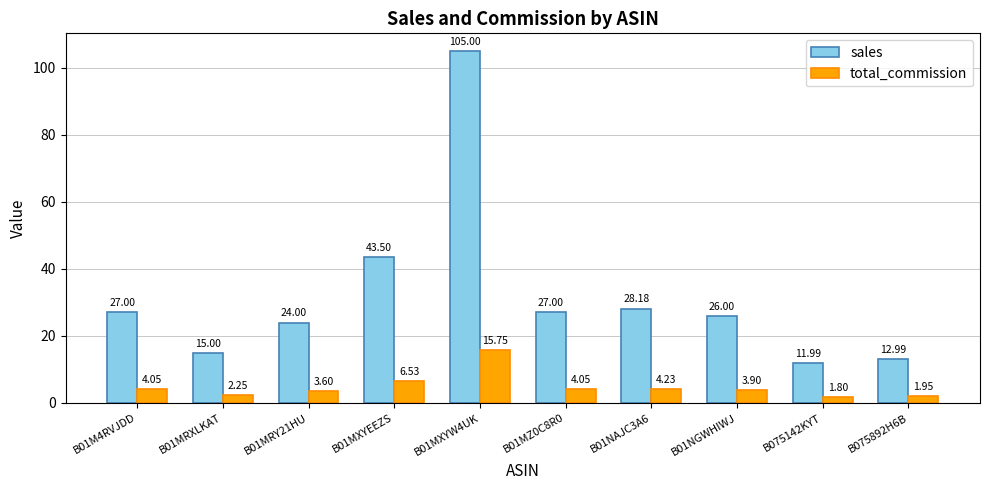

What is the value of the sales bar at the 10th from the left?

13.0